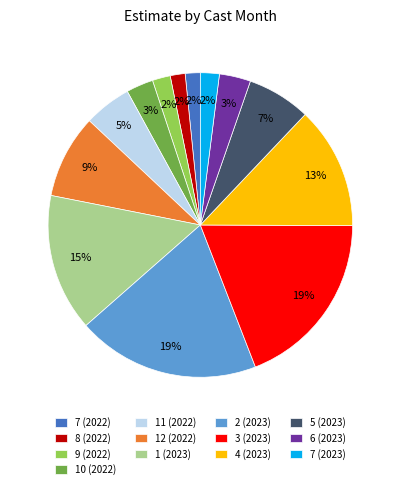

Is it true that 11 (2022) is 1% of the pie?

False